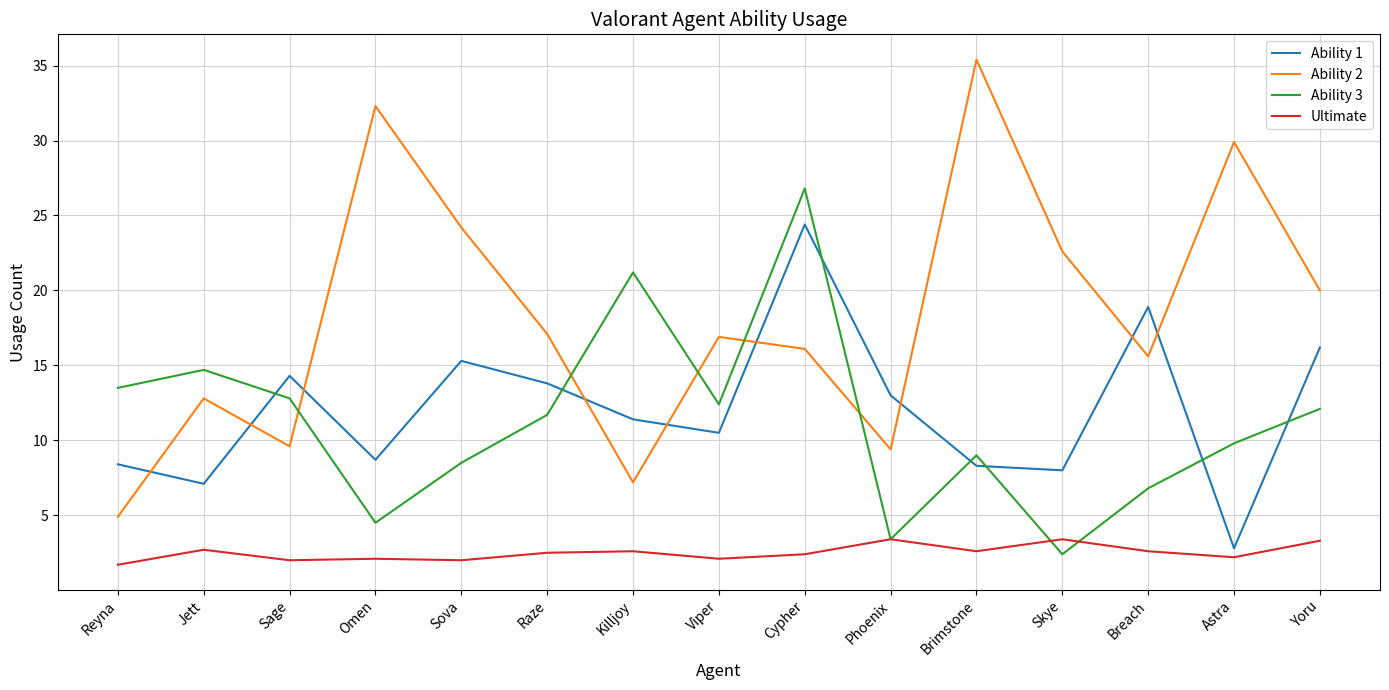

Between Cypher and Skye, which series saw the biggest shift?

Ability 3